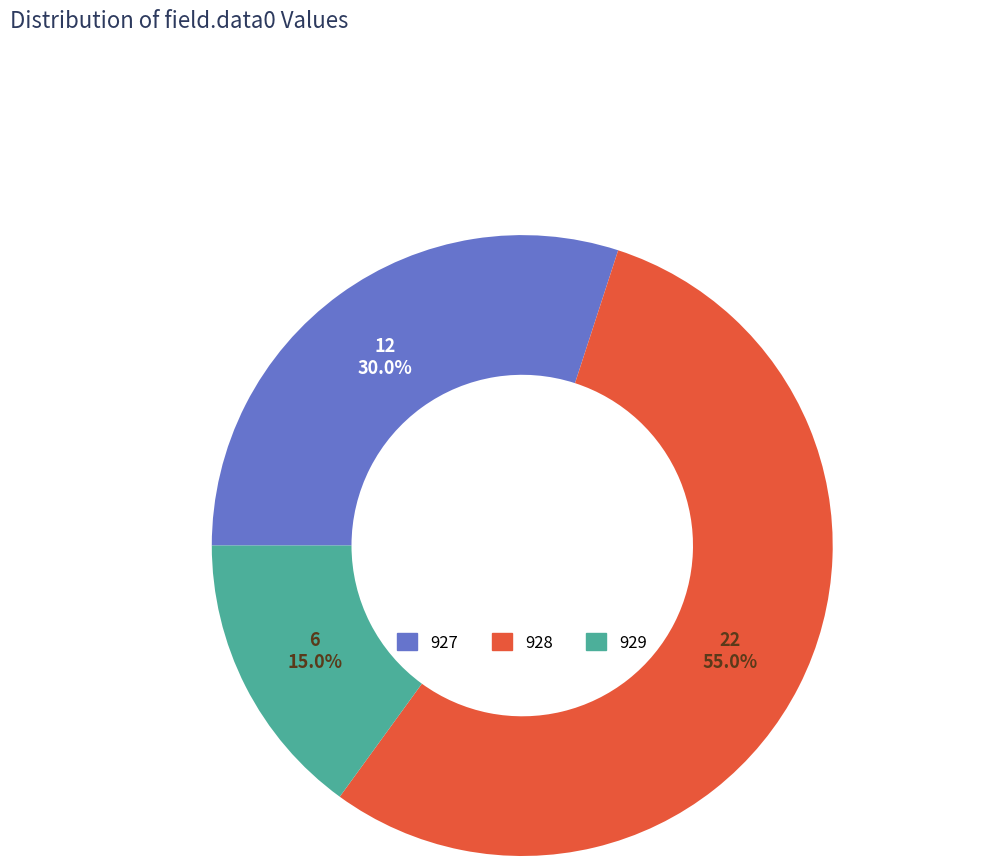

Do 929 and 927 together represent more than half of the pie?

No